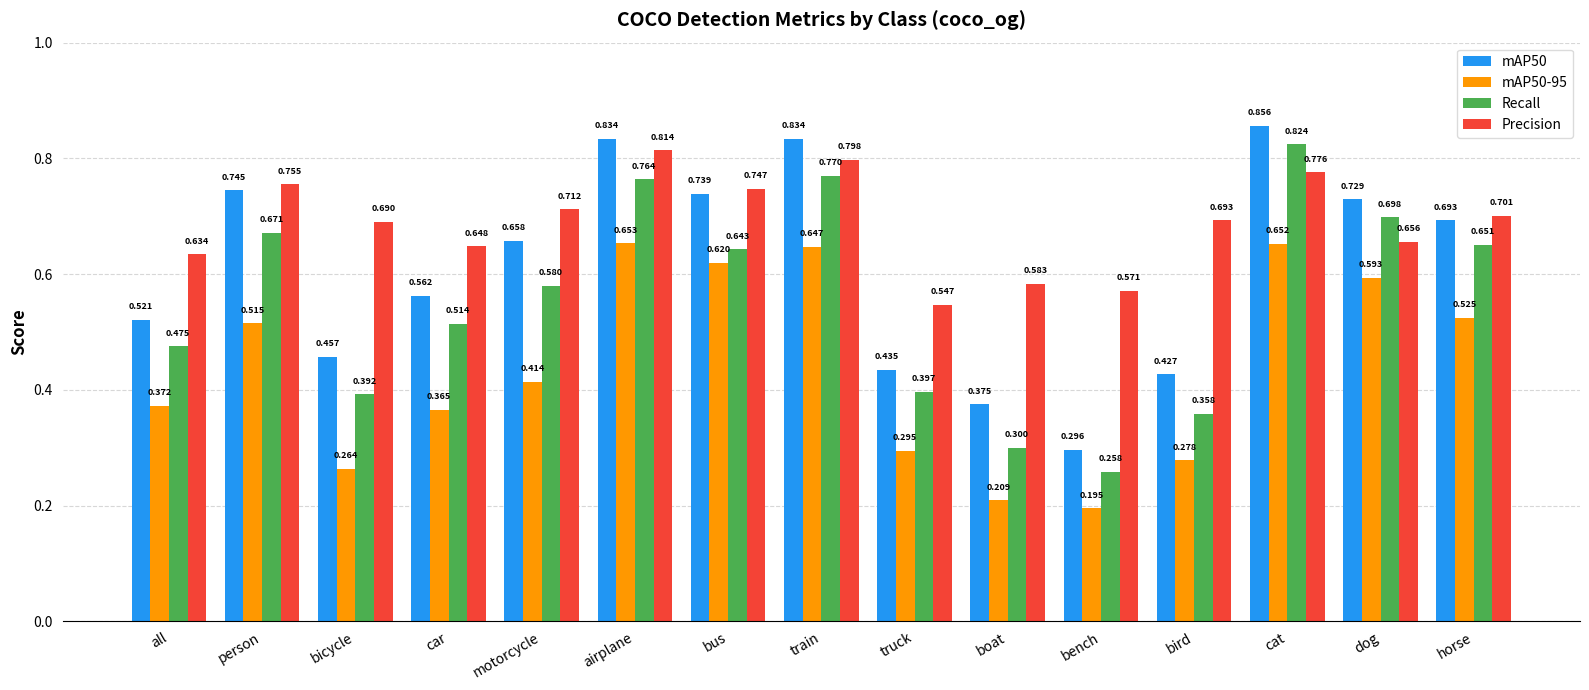

Where is mAP50 nearest to the value 0?

bench